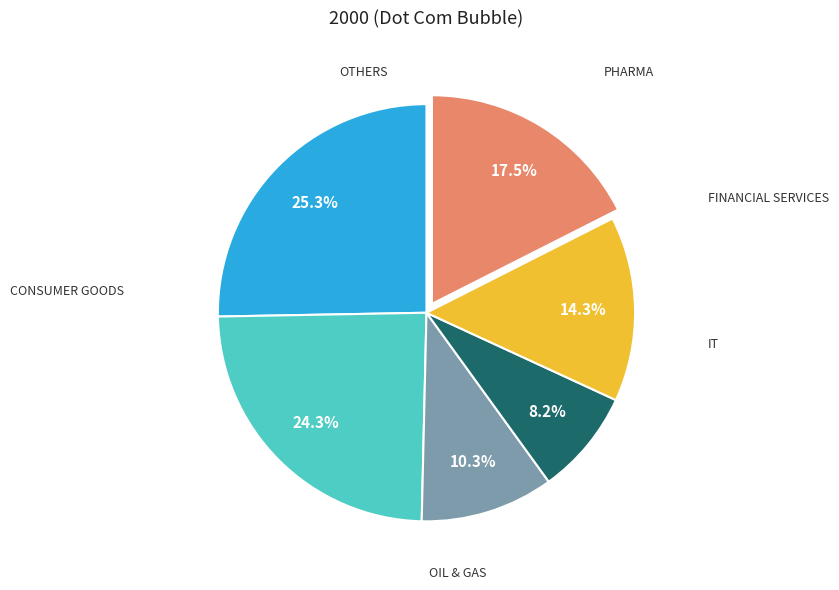

Is there any slice that represents more than half of the pie?

No